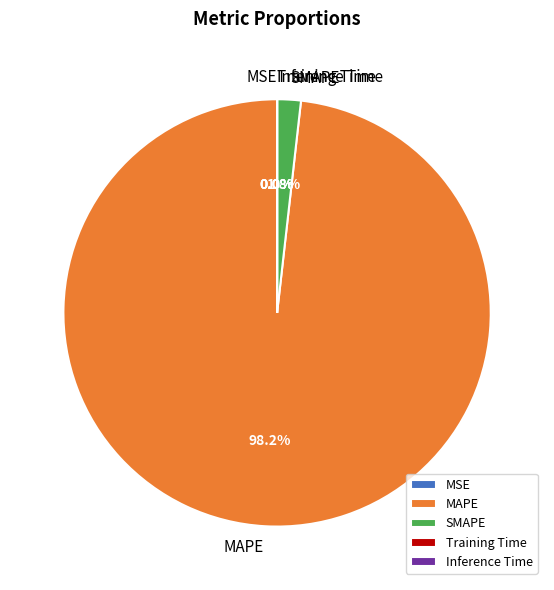

Is there any slice that represents more than half of the pie?

Yes